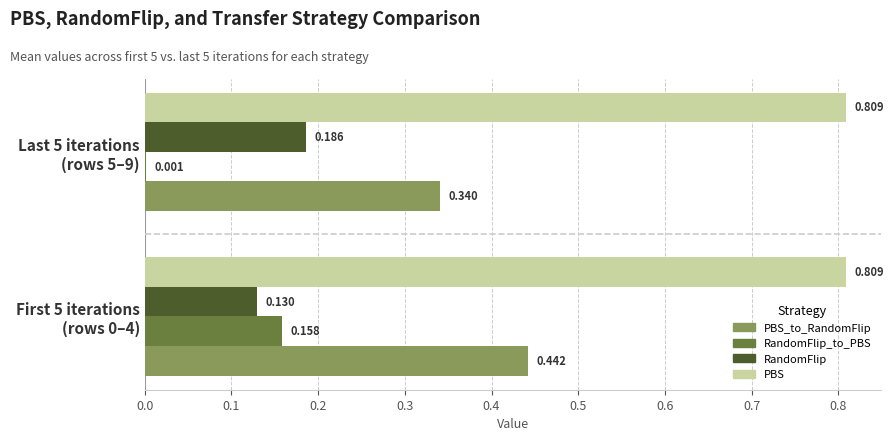

Which series has the largest total across all categories?

PBS